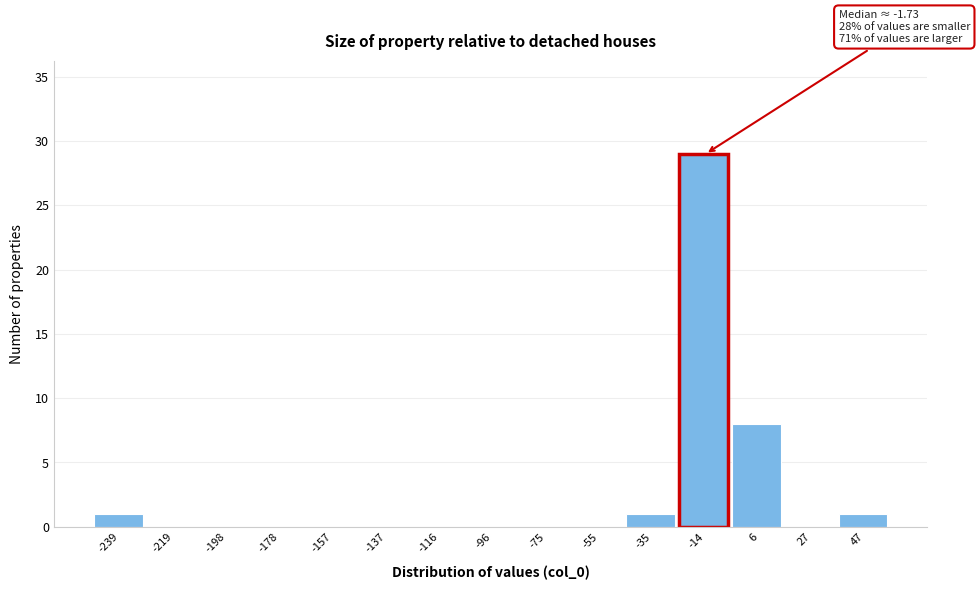

Reading right to left, list all the values displayed in this chart.

47=1	27=0	6=8	-14=29	-35=1	-55=0	-75=0	-96=0	-116=0	-137=0	-157=0	-178=0	-198=0	-219=0	-239=1